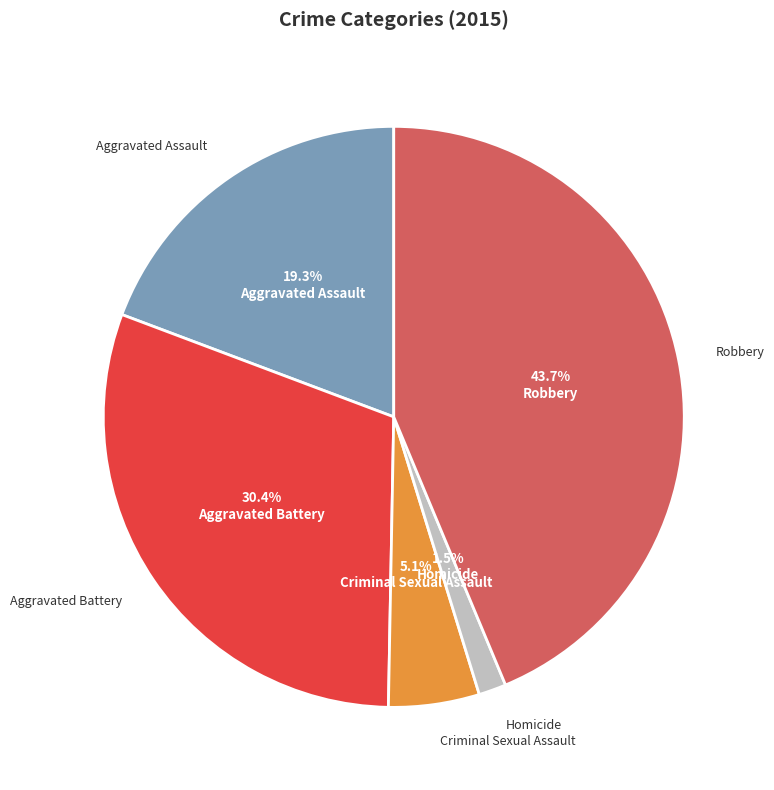

What is the ratio of the value at Aggravated Assault to the value at Criminal Sexual Assault?

3.8